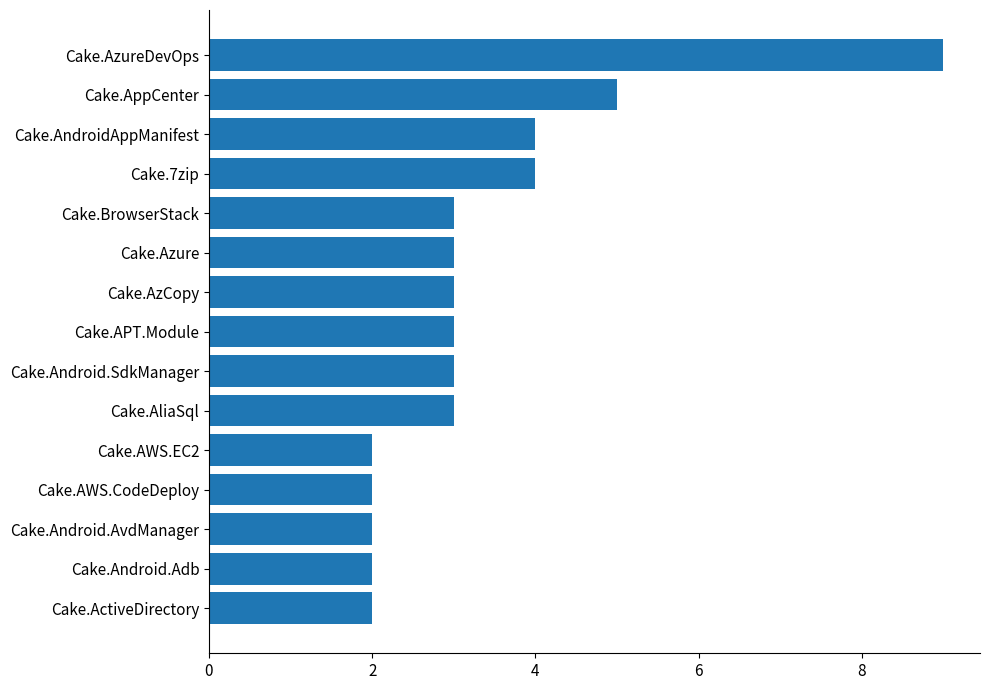

What is the change in value from Cake.AppCenter to Cake.AzureDevOps?

+4